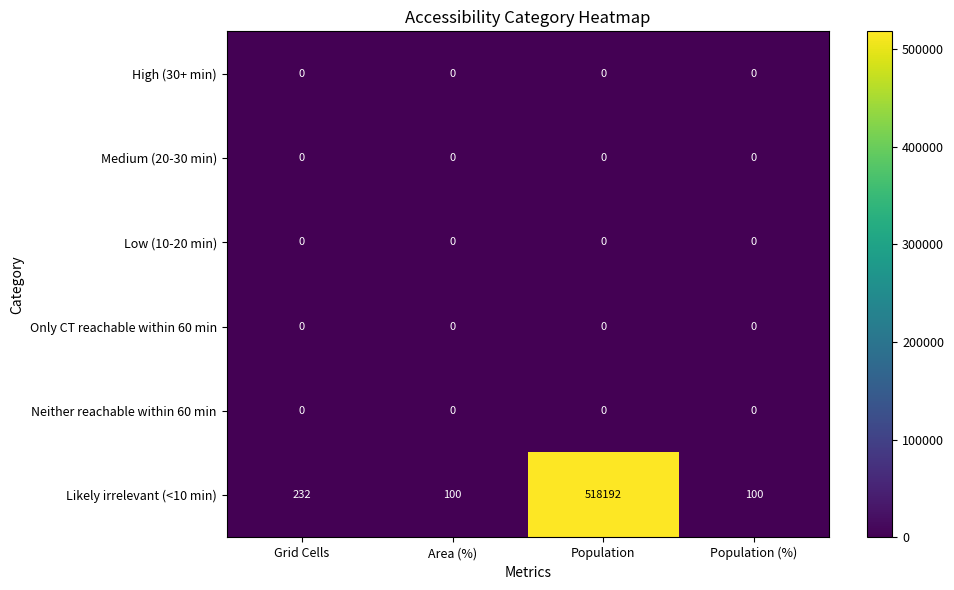

Is it true that Only CT reachable within 60 min equals 0 at Population?

True